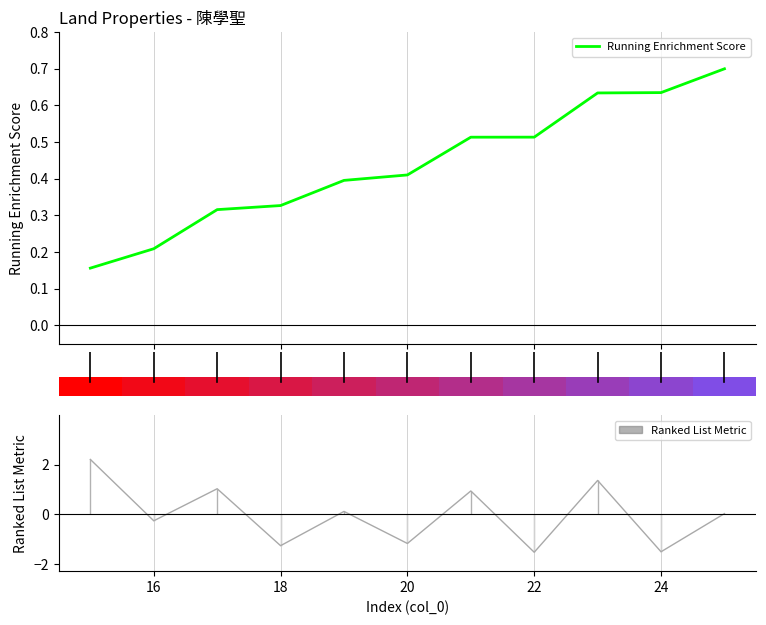

How many bars are there in total?

11